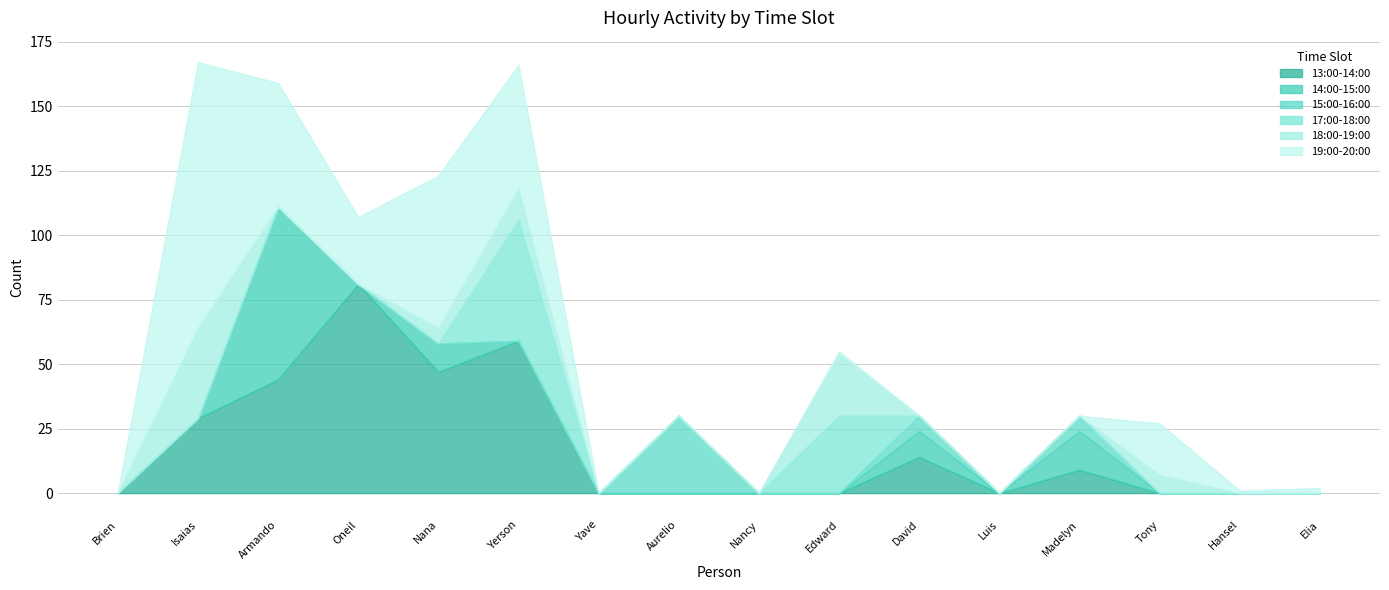

Which category has the highest value across all series?

Isaias Basora Lugo